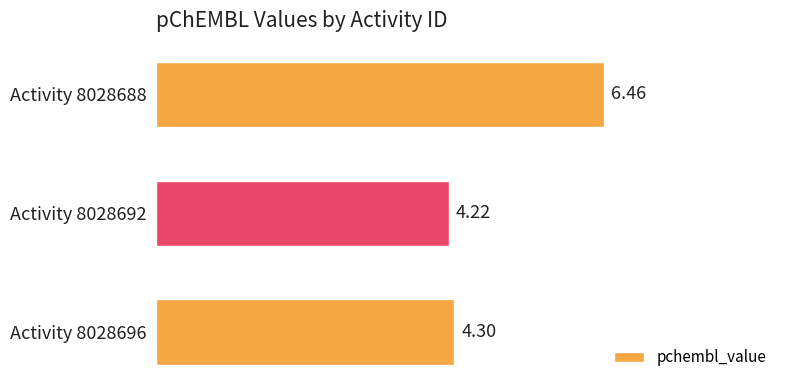

How many data points does each series have?

3